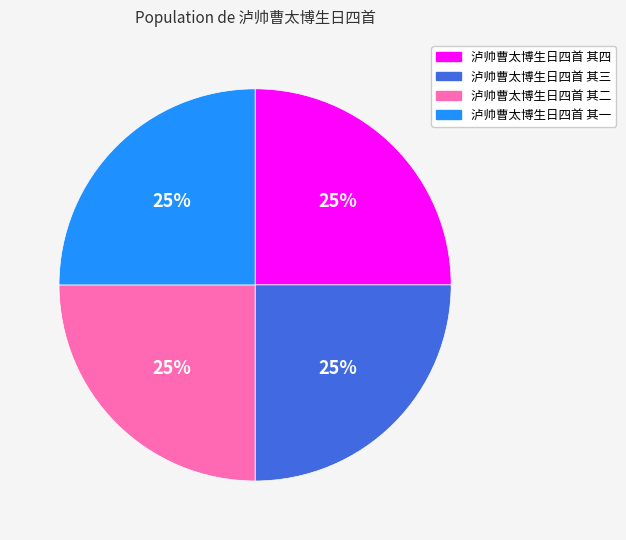

True or false: 泸帅曹太博生日四首 其二 accounts for 33% of the total.

False